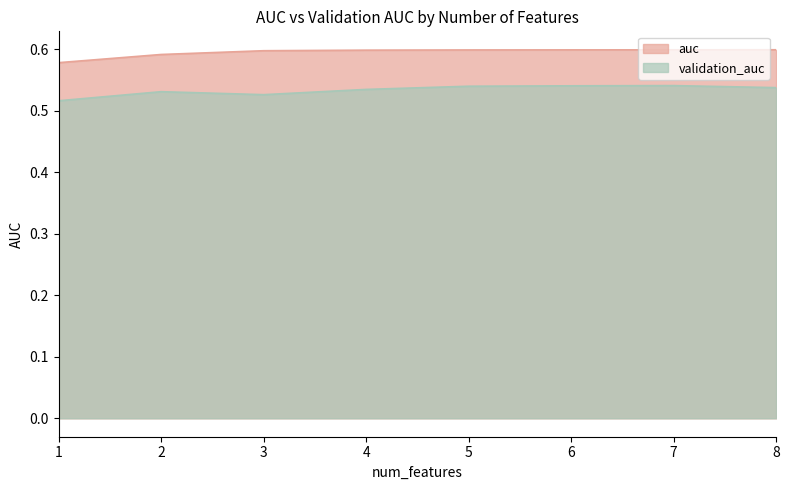

What are all the series names shown in the legend?

auc, validation_auc